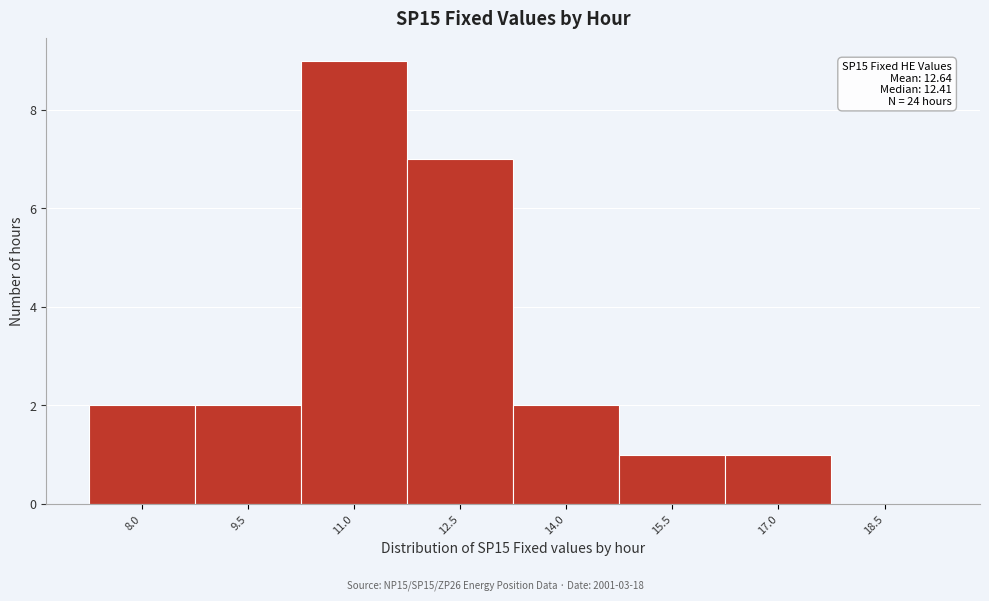

Reading left to right, what are all the values shown in this chart?

8.0=2	9.5=2	11.0=9	12.5=7	14.0=2	15.5=1	17.0=1	18.5=0